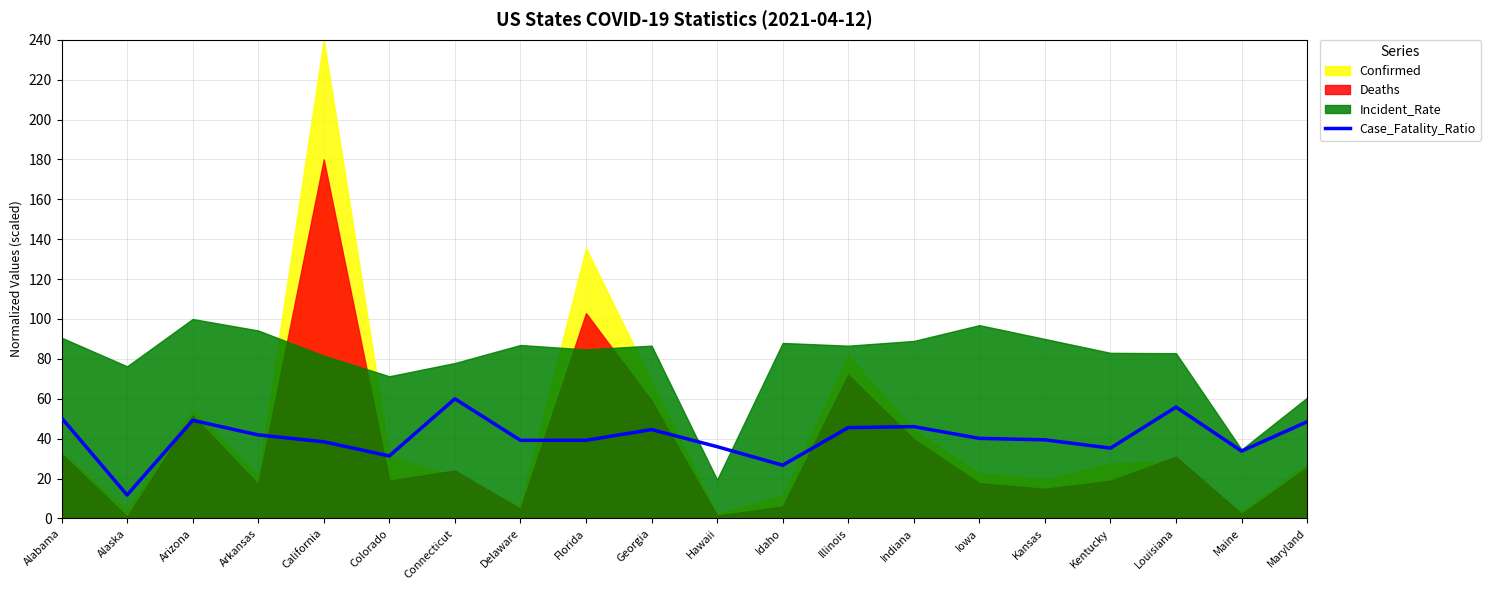

Which category has the lowest value across all series?

Alaska